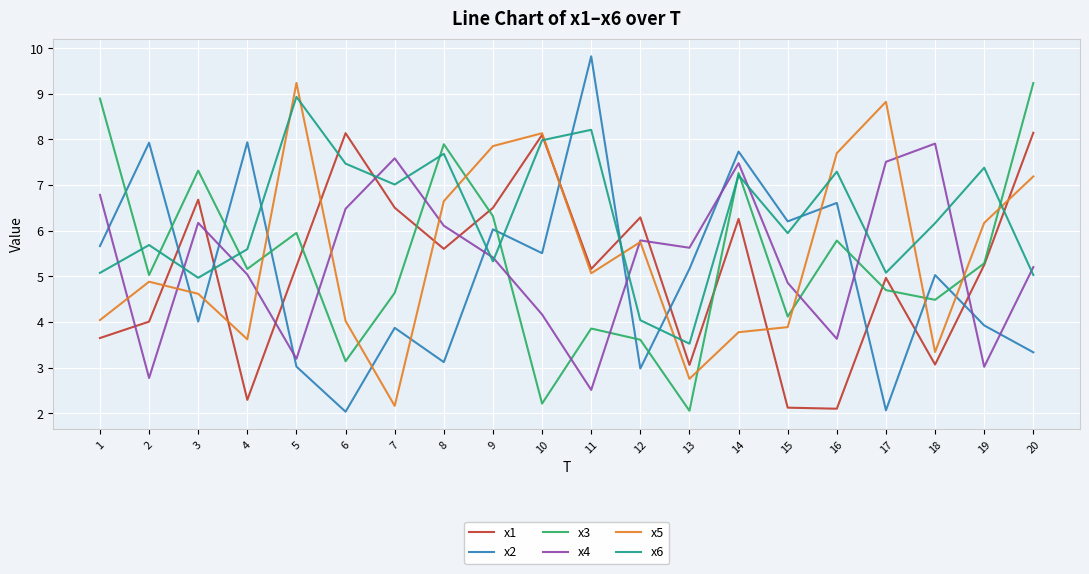

The value of x5 at 11 is 7.0. True or false?

False